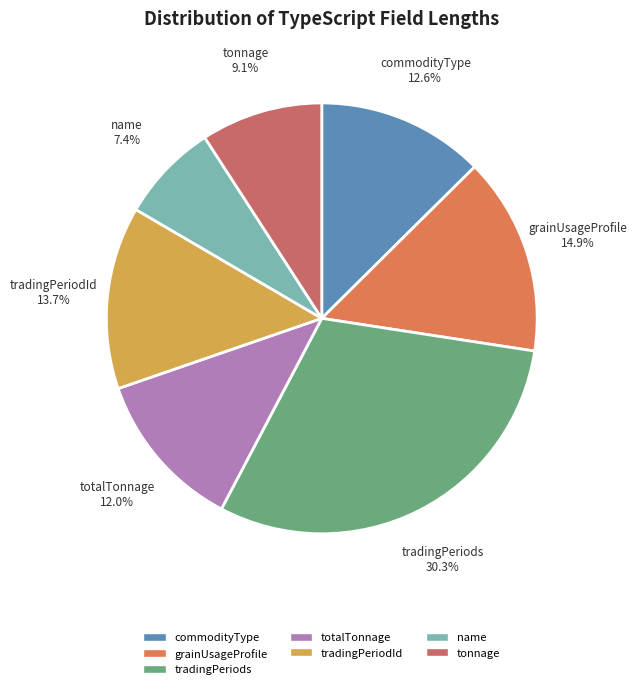

Does any single category account for the majority?

No